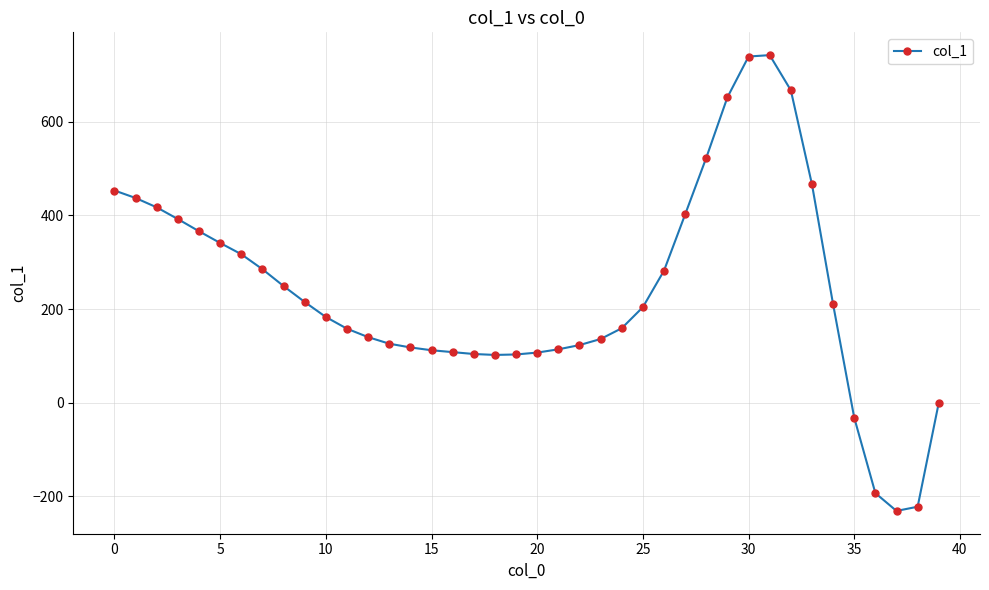

What is the smallest value displayed?

-231